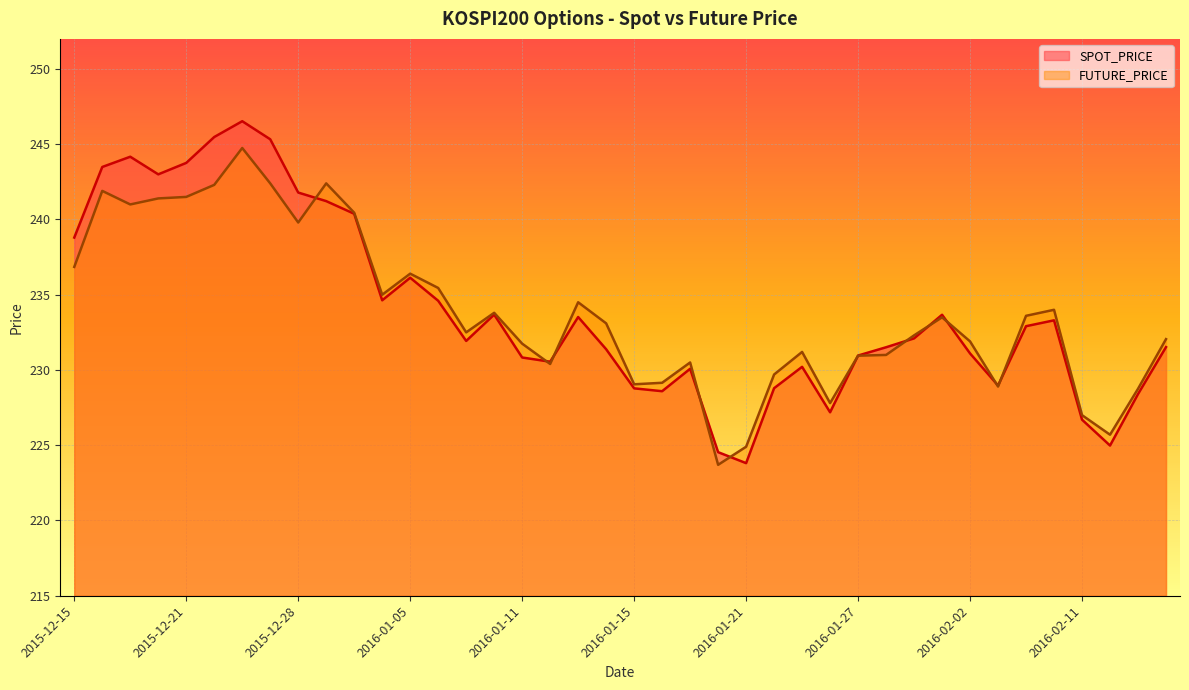

At which category does FUTURE_PRICE reach its first local valley?

2015-12-17